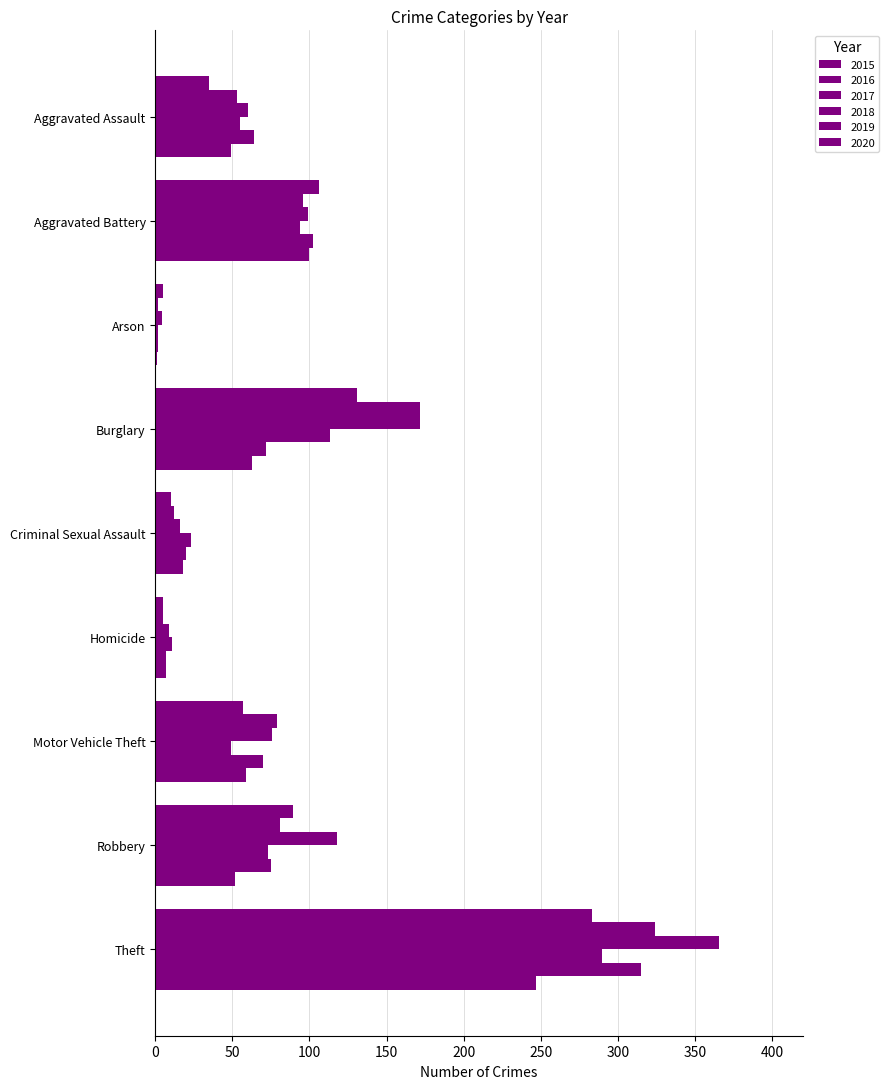

List the labels in order of 2020 value, smallest first.

Arson, Homicide, Criminal Sexual Assault, Aggravated Assault, Robbery, Motor Vehicle Theft, Burglary, Aggravated Battery, Theft